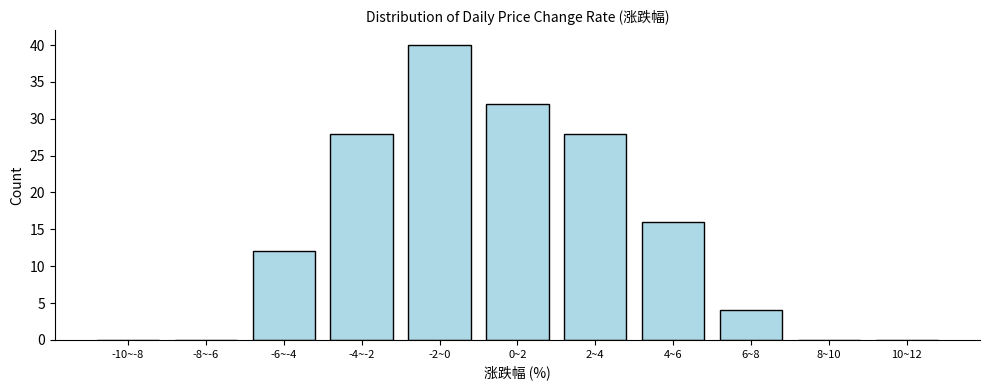

Reading left to right, transcribe all the data shown in this chart.

-10~-8=0	-8~-6=0	-6~-4=12	-4~-2=28	-2~0=40	0~2=32	2~4=28	4~6=16	6~8=4	8~10=0	10~12=0